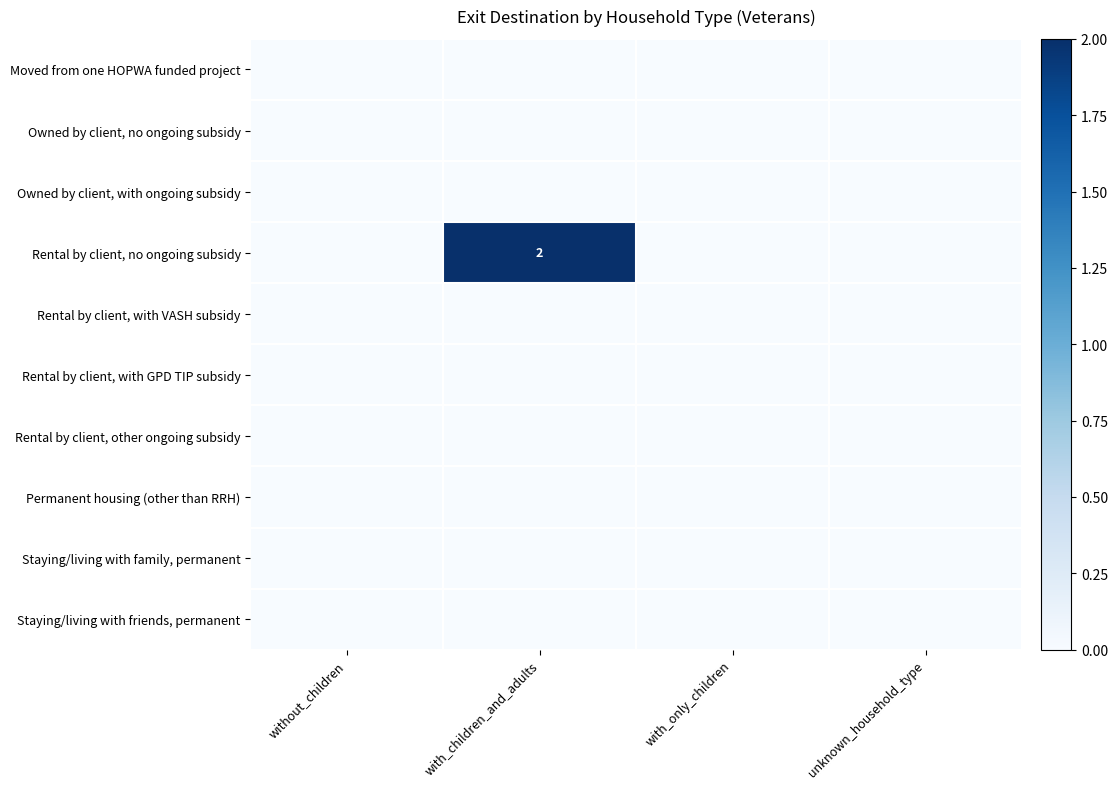

What is the sum of the Rental by client, no ongoing subsidy values at without_children and with_children_and_adults?

2